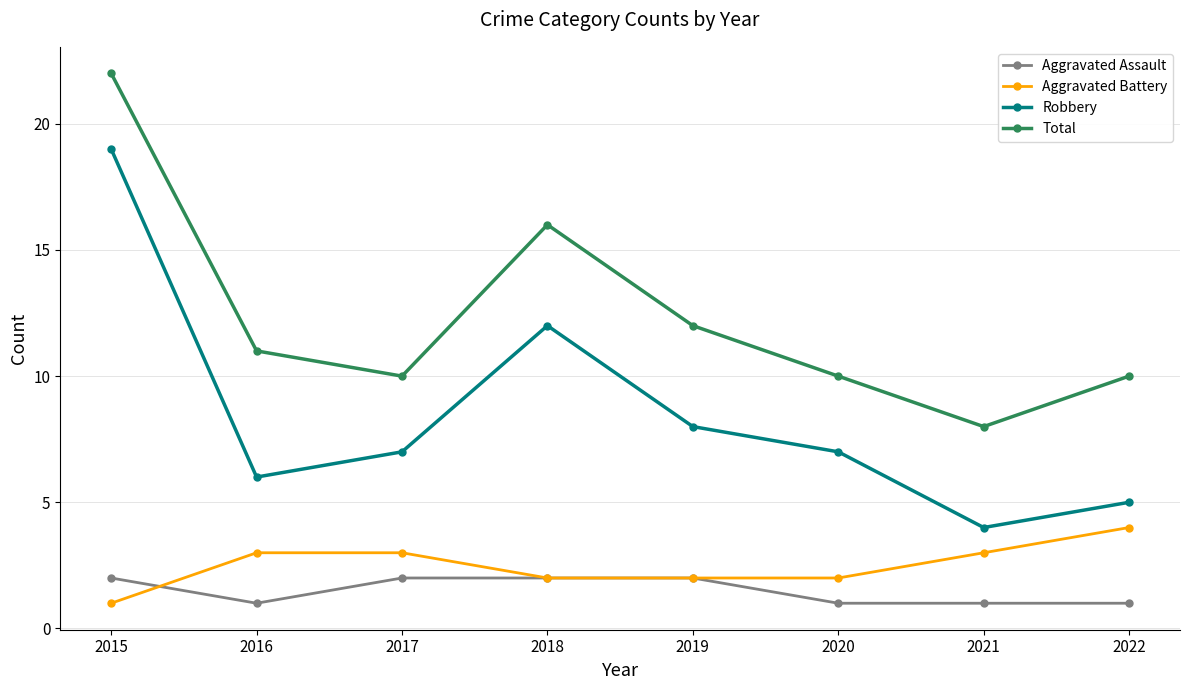

List the series in order of their peak value, lowest first.

Aggravated Assault, Aggravated Battery, Robbery, Total